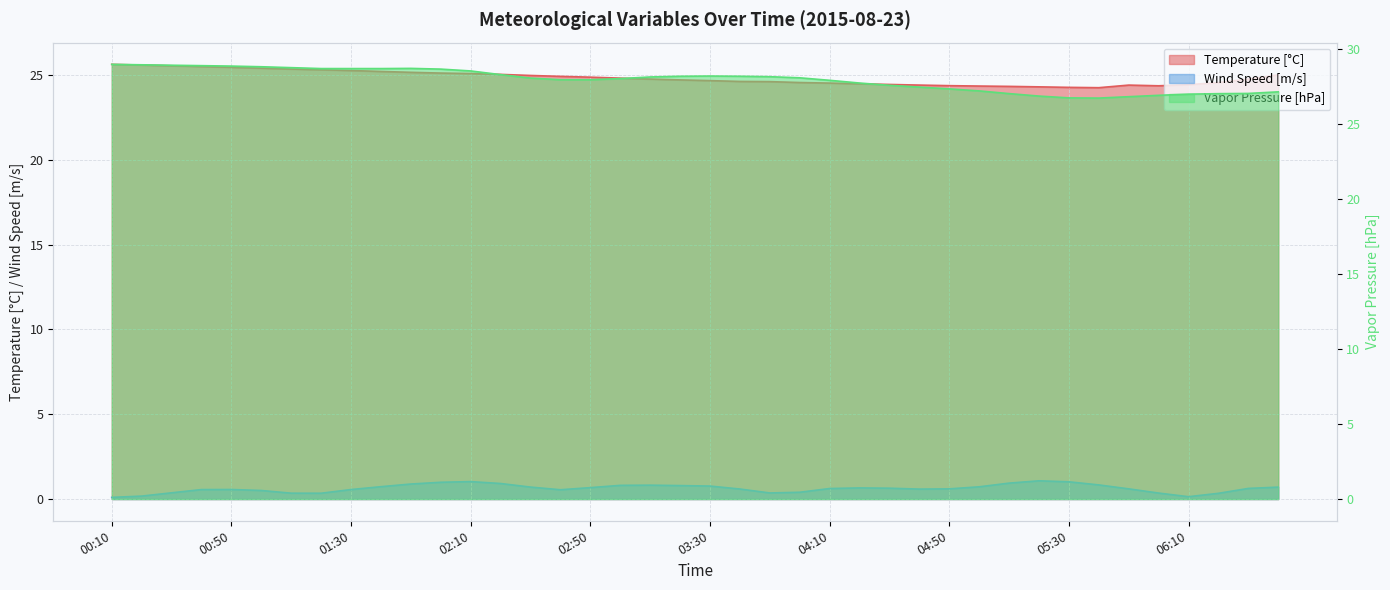

Rank the series by their maximum value, from lowest to highest.

Wind Speed [m/s], Temperature [°C], Vapor Pressure [hPa]